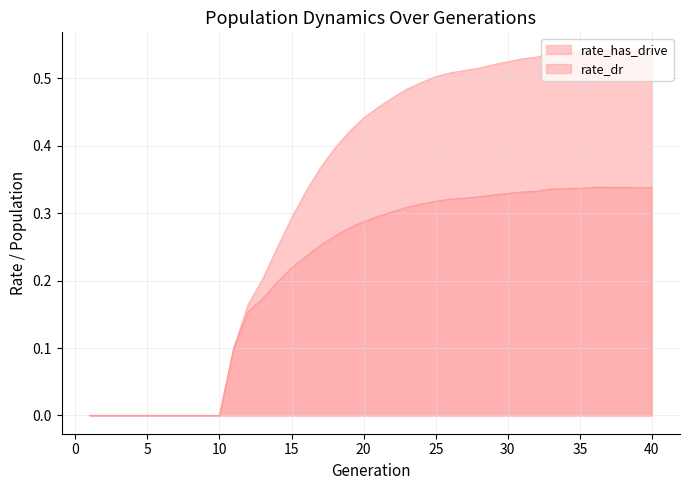

Reading right to left, what are all the values shown in this chart?

rate_dr: 40=0.3	39=0.3	38=0.3	37=0.3	36=0.3	35=0.3	34=0.3	33=0.3	32=0.3	31=0.3	30=0.3	29=0.3	28=0.3	27=0.3	26=0.3	25=0.3	24=0.3	23=0.3	22=0.3	21=0.3	20=0.3	19=0.3	18=0.3	17=0.3	16=0.2	15=0.2	14=0.2	13=0.2	12=0.2	11=0.1	10=0.0	9=0.0	8=0.0	7=0.0	6=0.0	5=0.0	4=0.0	3=0.0	2=0.0	1=0.0
rate_has_drive: 40=0.5	39=0.5	38=0.5	37=0.5	36=0.5	35=0.5	34=0.5	33=0.5	32=0.5	31=0.5	30=0.5	29=0.5	28=0.5	27=0.5	26=0.5	25=0.5	24=0.5	23=0.5	22=0.5	21=0.5	20=0.4	19=0.4	18=0.4	17=0.4	16=0.3	15=0.3	14=0.2	13=0.2	12=0.2	11=0.1	10=0.0	9=0.0	8=0.0	7=0.0	6=0.0	5=0.0	4=0.0	3=0.0	2=0.0	1=0.0